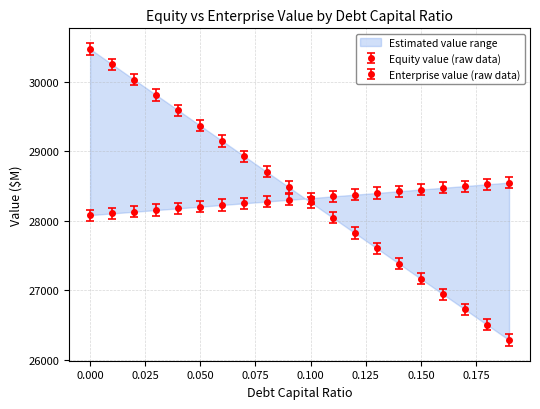

Which has a higher value, 0.17 or 0.01?

0.01